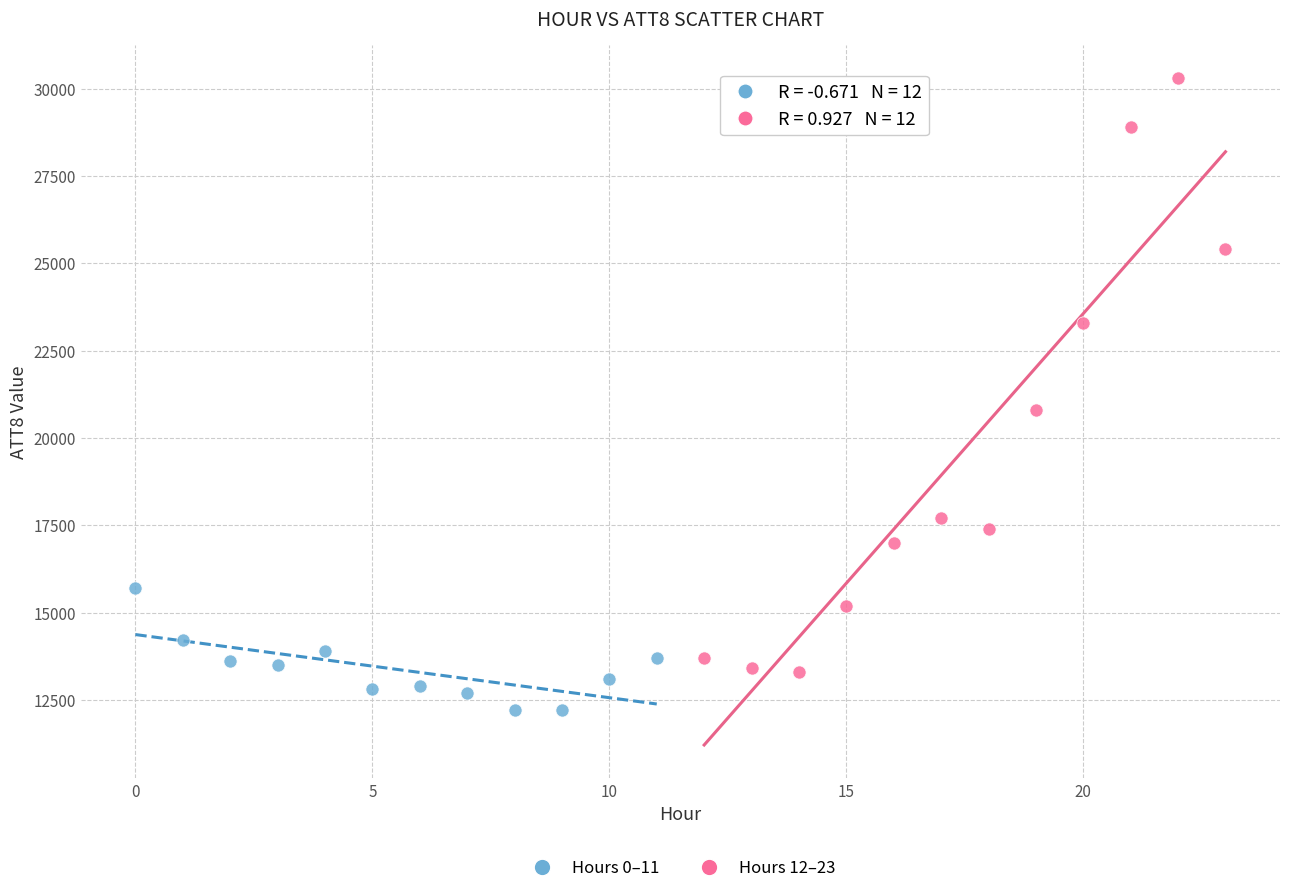

Which series contains the lowest Y value?

Hours 0–11